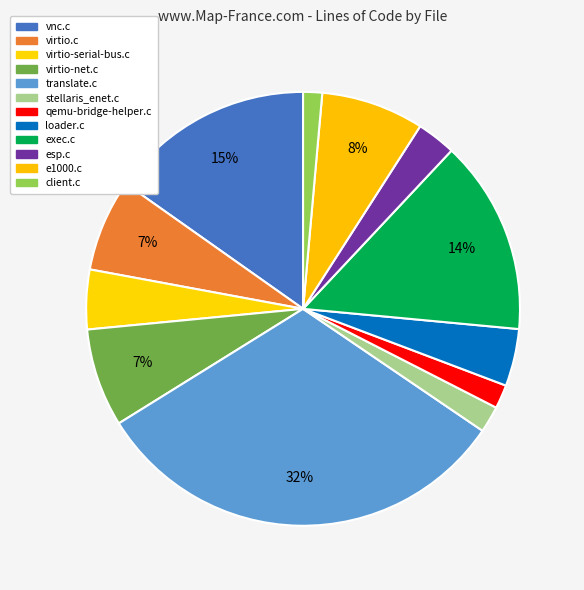

What is the largest slice in the pie chart?

translate.c